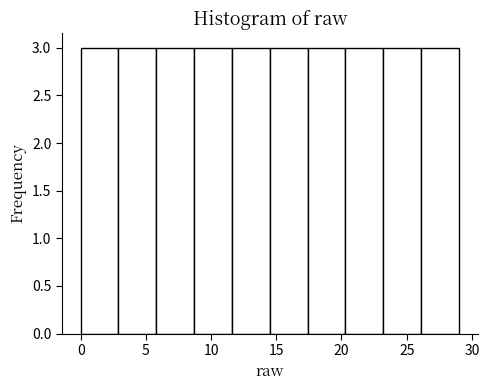

Reading left to right, list every bar in this chart as the range it spans on the x-axis followed by its height. Neither the bar edges nor the heights are printed on the chart, so give them approximately, as read against the axes.

0.0 to 2.9: 3
2.9 to 5.8: 3
5.8 to 8.7: 3
8.7 to 11.6: 3
11.6 to 14.5: 3
14.5 to 17.4: 3
17.4 to 20.3: 3
20.3 to 23.2: 3
23.2 to 26.1: 3
26.1 to 29.0: 3